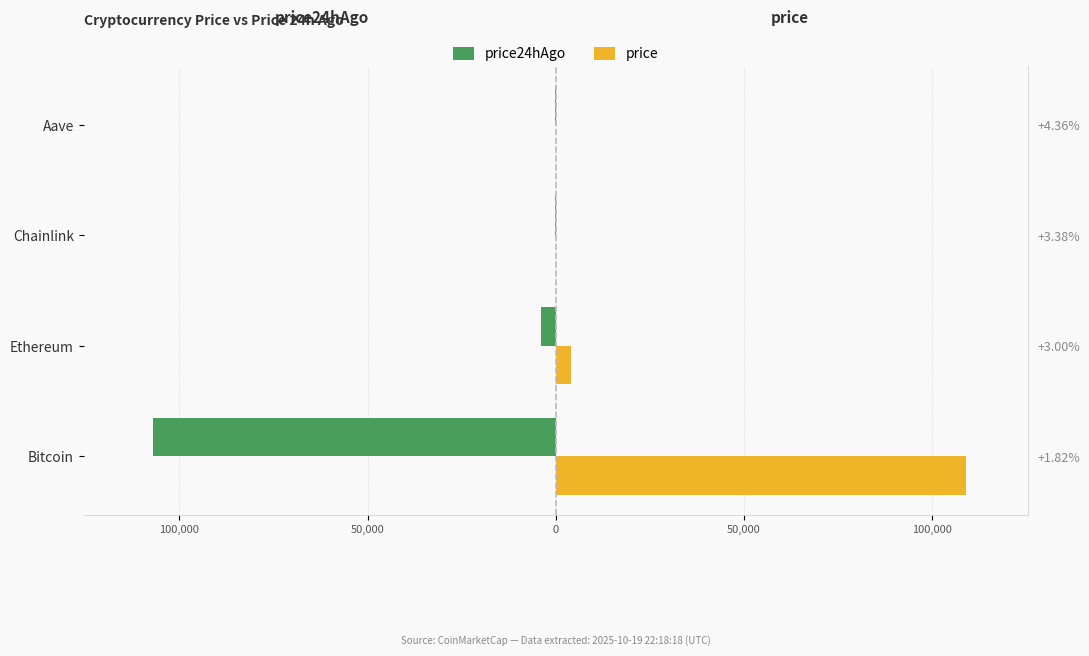

What is the minimum value shown in the chart?

-107142.0